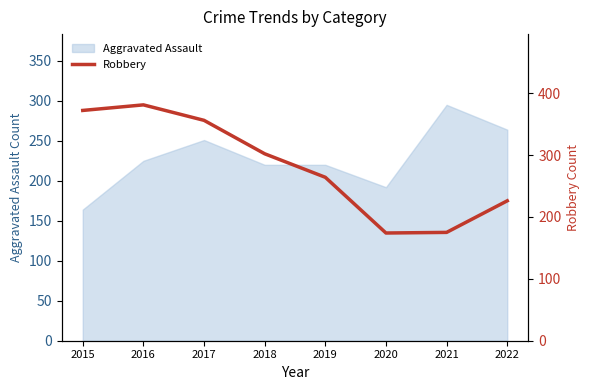

What is the value of the 2nd point from the left?

381